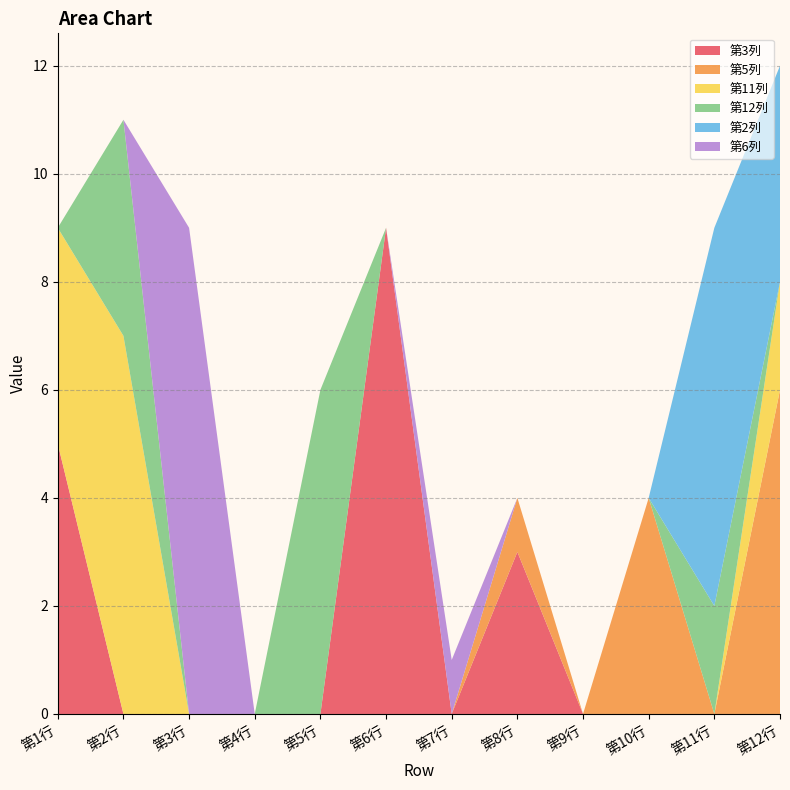

Reading left to right, list all the values displayed in this chart.

第3列: 5	0	0	0	0	9	0	3	0	0	0	0
第5列: 0	0	0	0	0	0	0	1	0	4	0	6
第11列: 4	7	0	0	0	0	0	0	0	0	0	2
第12列: 0	4	0	0	6	0	0	0	0	0	2	0
第2列: 0	0	0	0	0	0	0	0	0	0	7	4
第6列: 0	0	9	0	0	0	1	0	0	0	0	0